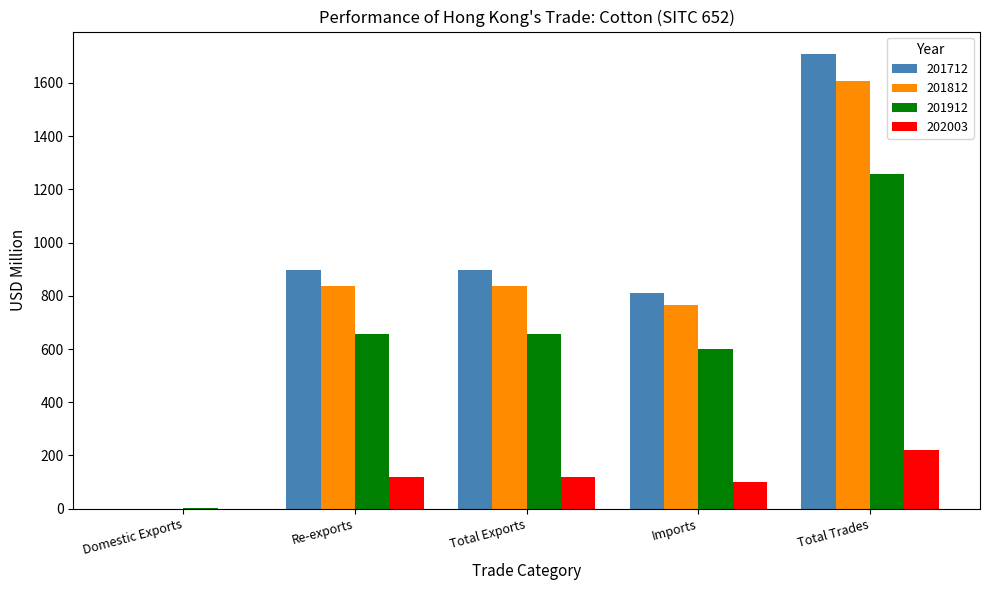

The 201912 series shows 657.7 at Total Exports. True or false?

True